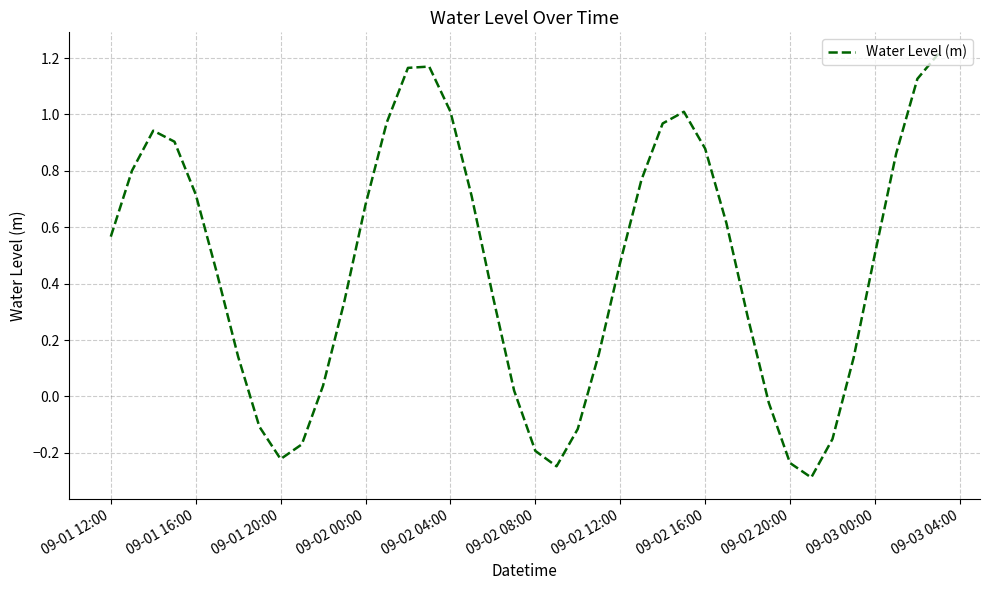

What is the difference between the maximum and minimum values?

1.5